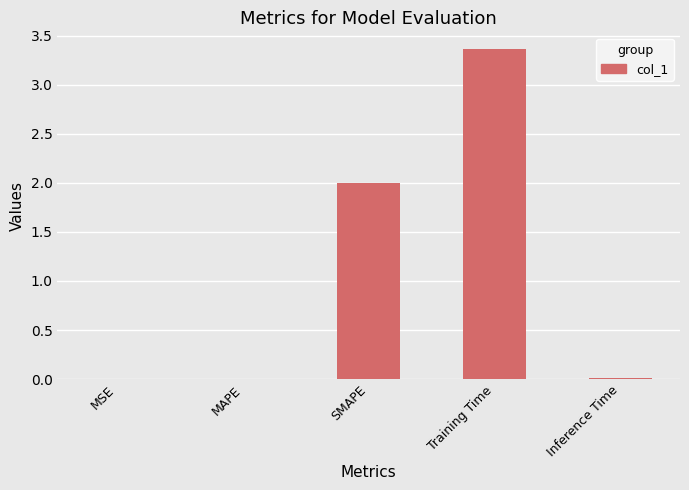

What is the maximum value shown in the chart?

3.4